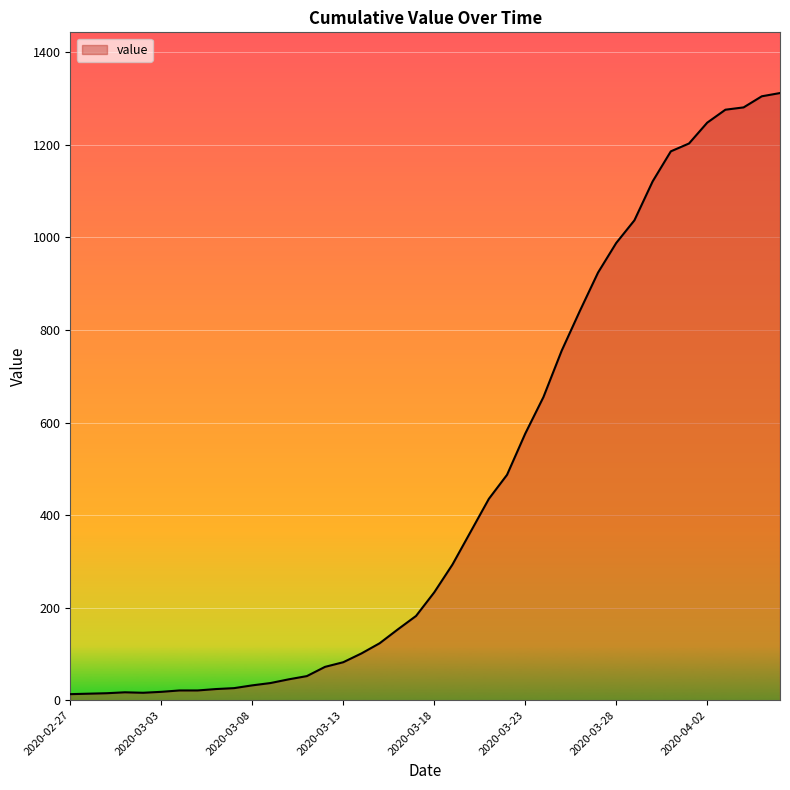

What is the sum of the values at 19 and 20?

415